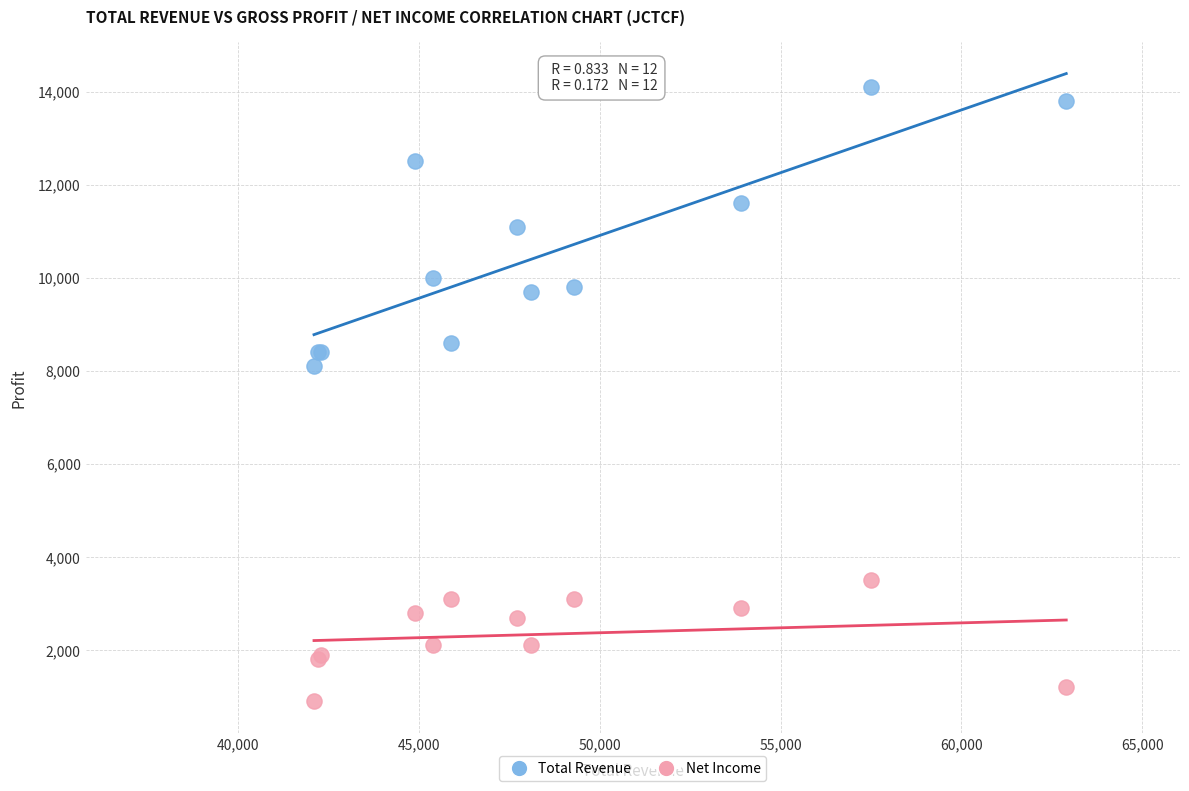

Which series has the largest Y range (max minus min)?

Total Revenue